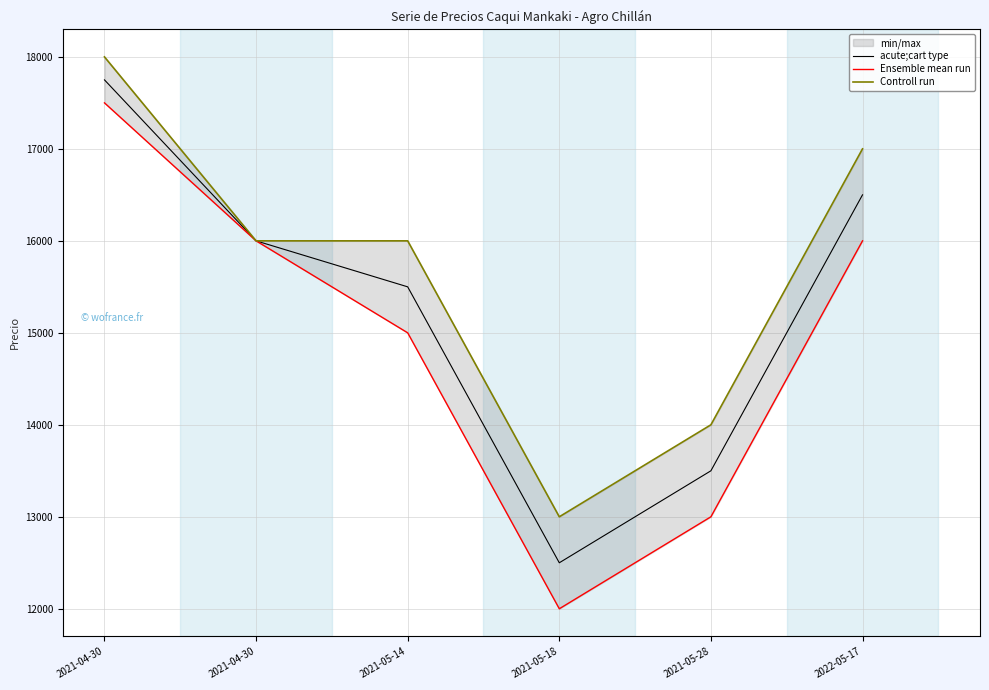

Which series changed the most between 2021-04-30 and 2021-05-18?

Ensemble mean run